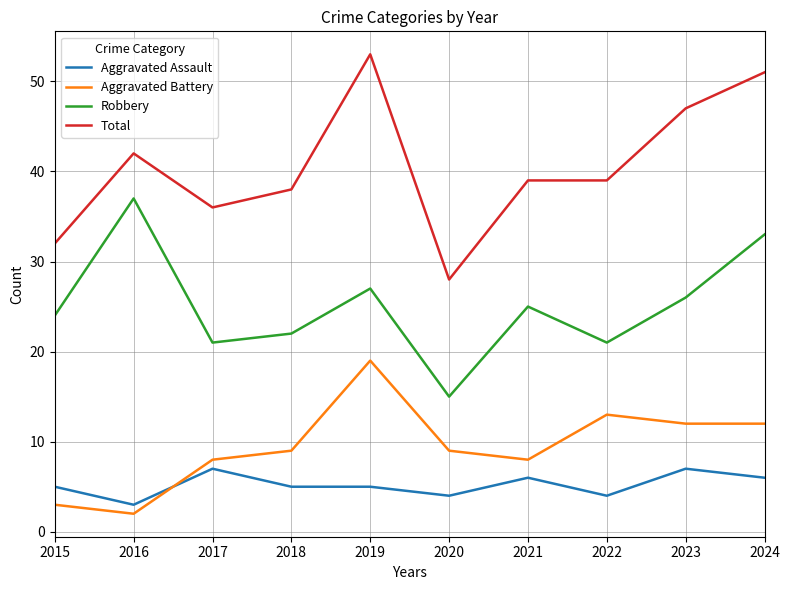

The Total series shows 32 at 2015. True or false?

True